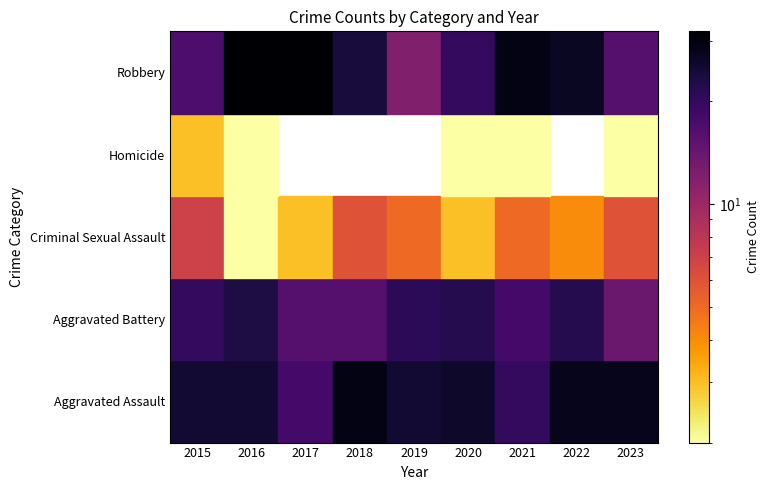

Which series has the largest total across all categories?

Aggravated Assault